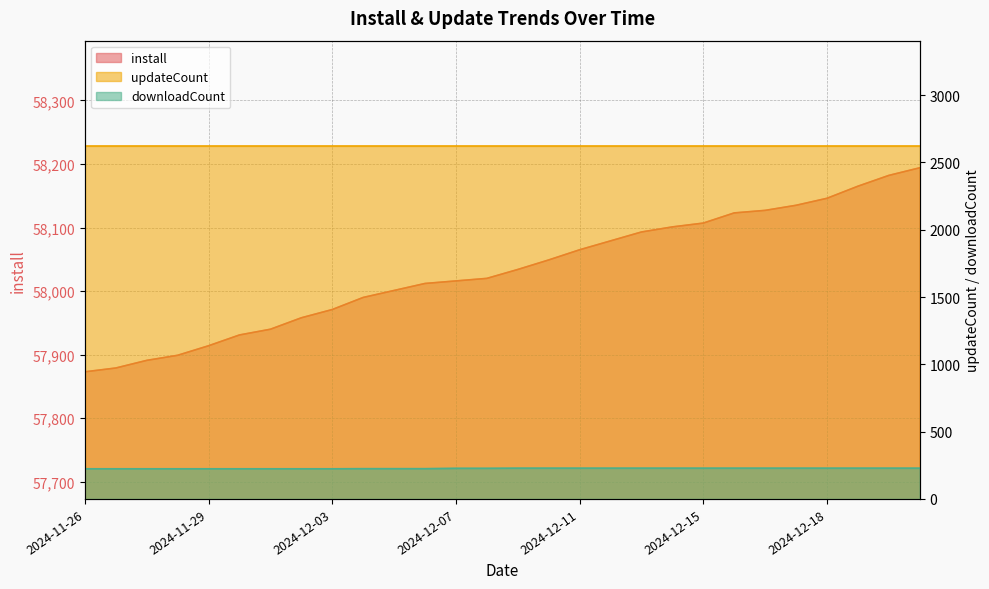

At which label does downloadCount reach its peak?

2024-12-09